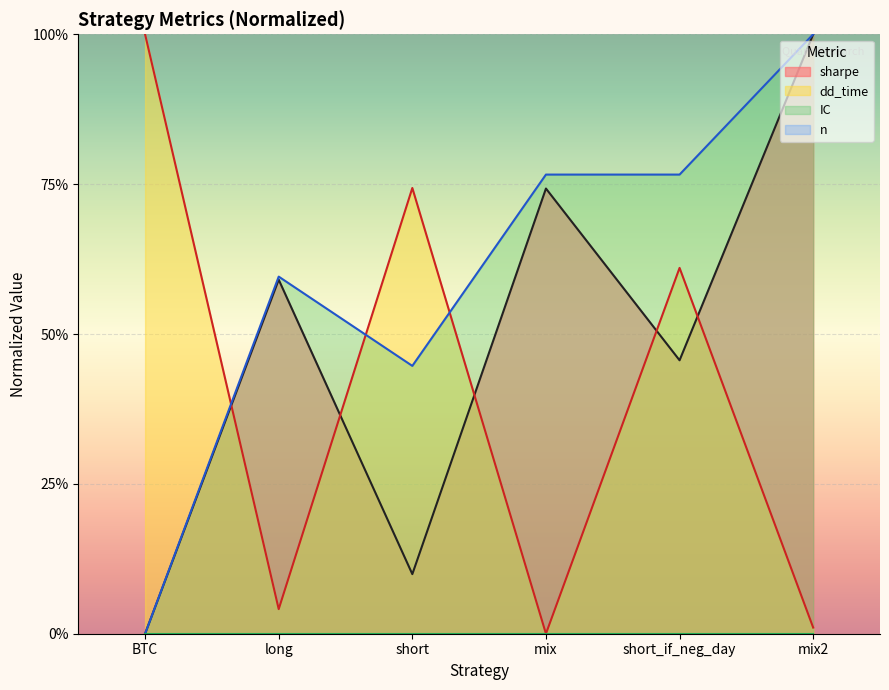

Reading left to right, transcribe all the data shown in this chart.

sharpe: 0.0	0.6	0.1	0.7	0.5	1.0
dd_time: 1.0	0.0	0.7	0.0	0.6	0.0
IC: 0.0	0.6	0.4	0.8	0.8	1.0